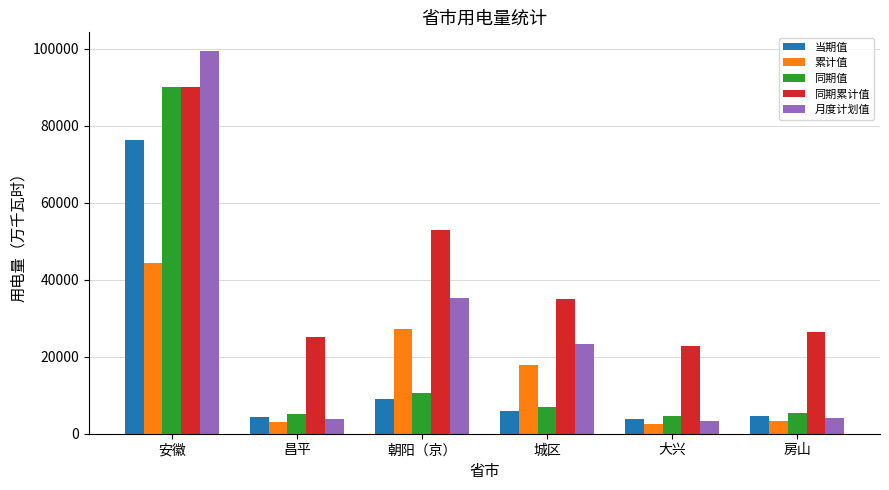

What is the value of the 同期累计值 bar at the 4th from the left?

35001.4